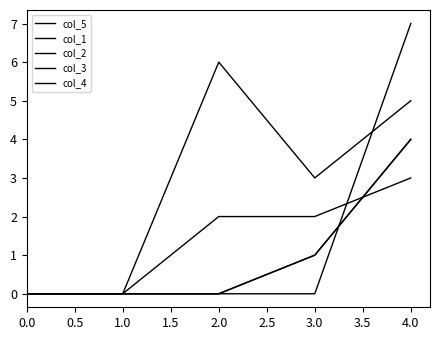

Count the col_5 values in the range 0 to 5.

4